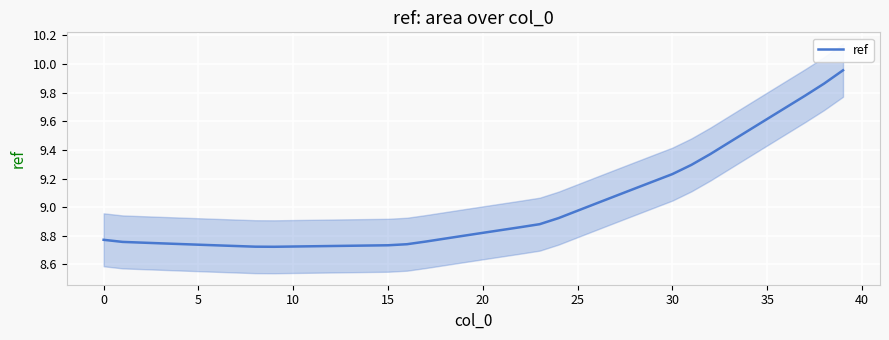

How many data points does each series have?

40